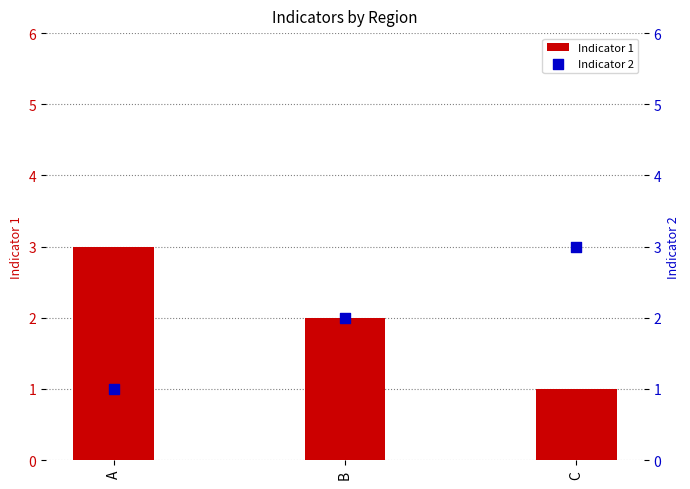

Which series has the largest total across all categories?

Indicator 1